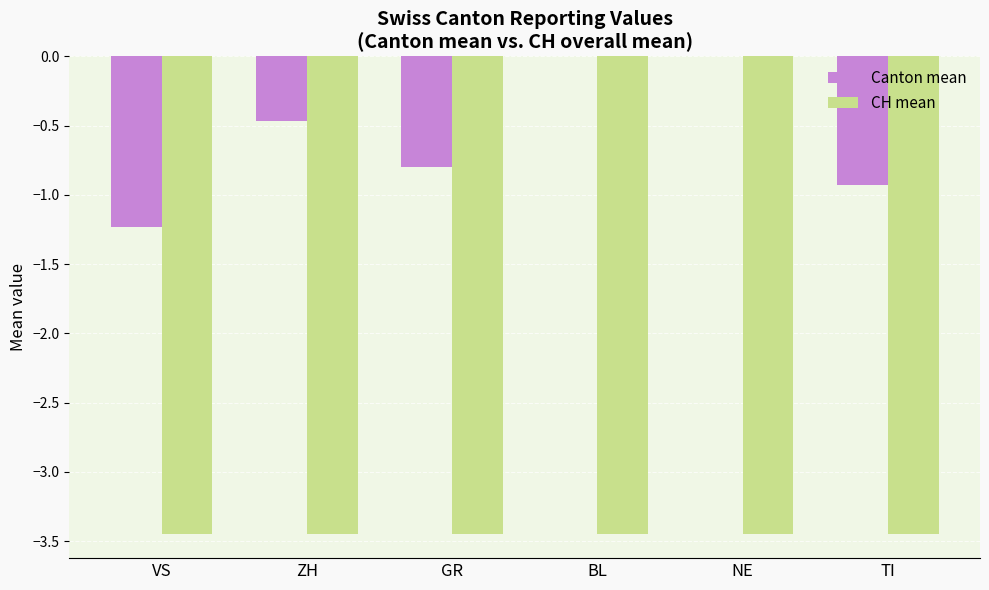

Which series has the largest total across all categories?

Canton mean